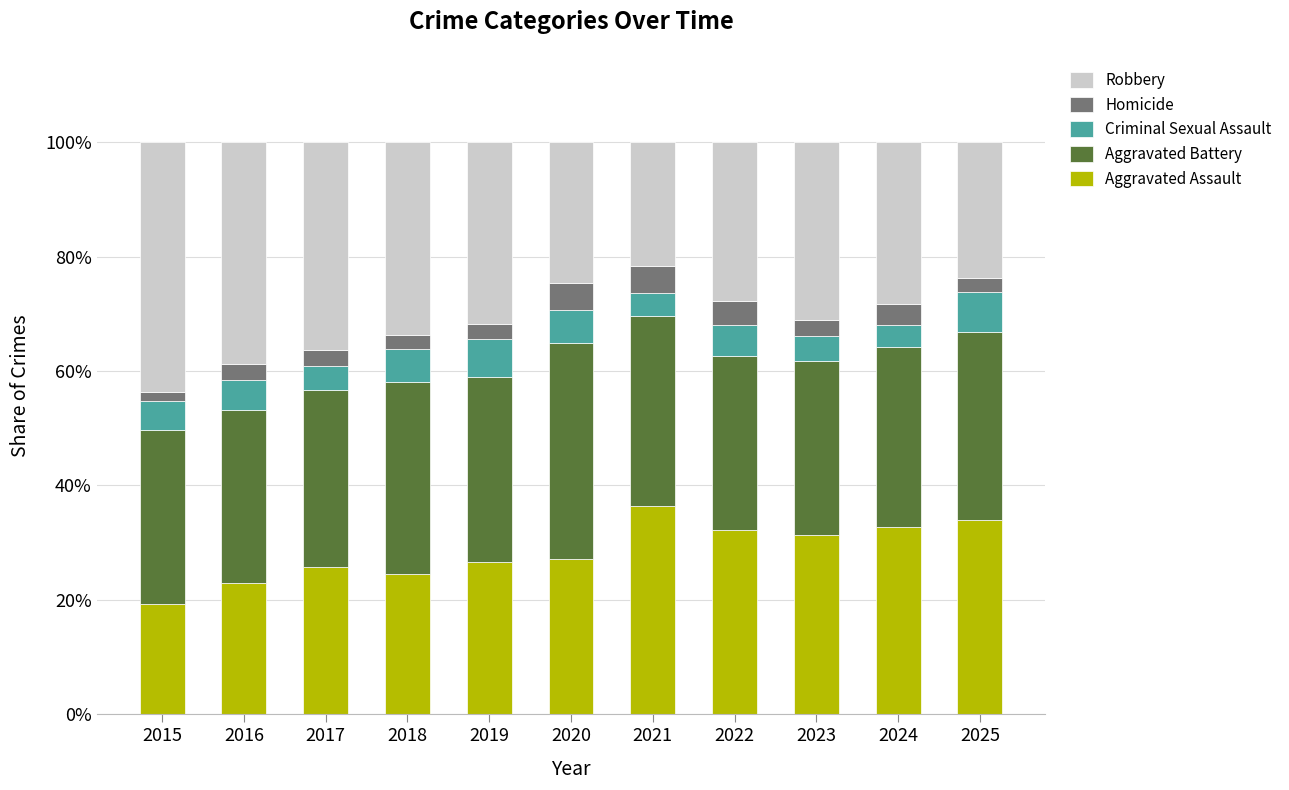

What is the total value across all series at 2025?

100.0